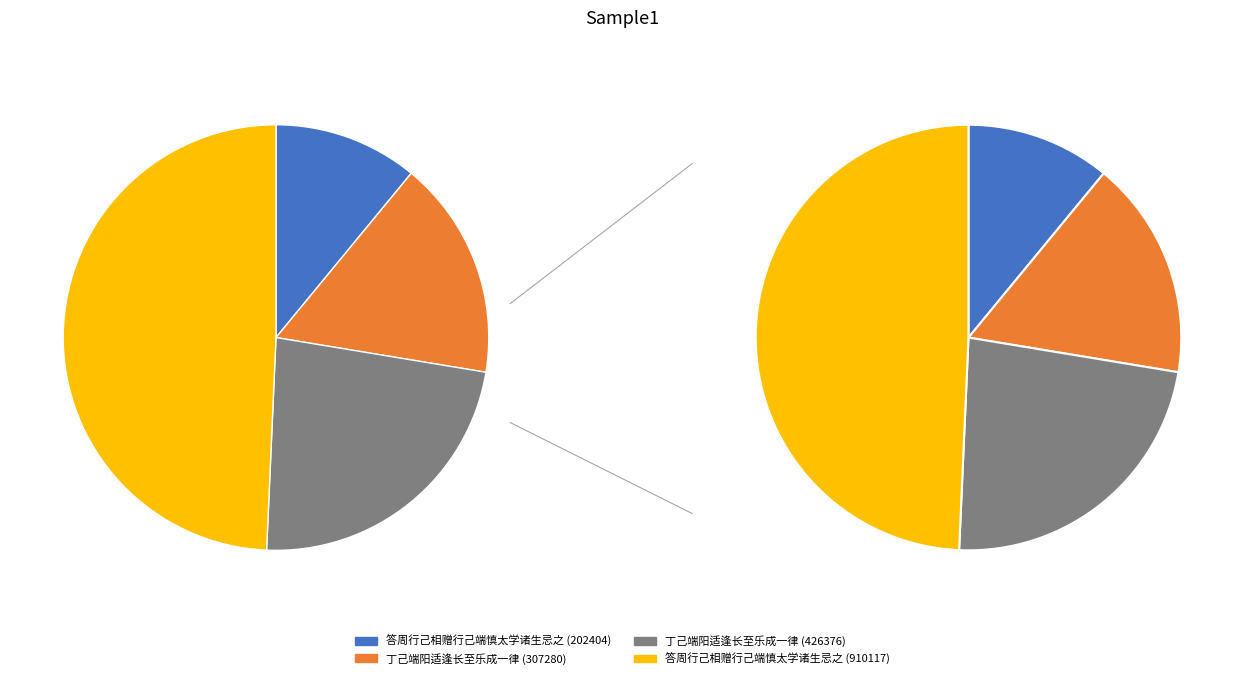

Rank the categories by value from highest to lowest.

答周行己相赠行己端慎太学诸生忌之 (910117), 丁己端阳适逢长至乐成一律 (426376), 丁己端阳适逢长至乐成一律 (307280), 答周行己相赠行己端慎太学诸生忌之 (202404)